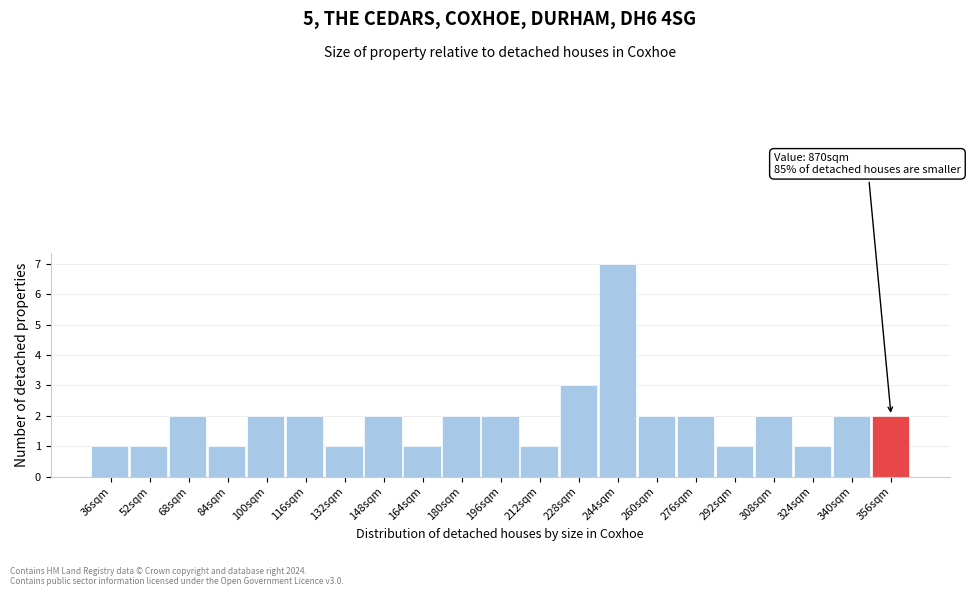

Reading left to right, extract all data points from this chart.

36sqm=1	52sqm=1	68sqm=2	84sqm=1	100sqm=2	116sqm=2	132sqm=1	148sqm=2	164sqm=1	180sqm=2	196sqm=2	212sqm=1	228sqm=3	244sqm=7	260sqm=2	276sqm=2	292sqm=1	308sqm=2	324sqm=1	340sqm=2	356sqm=2